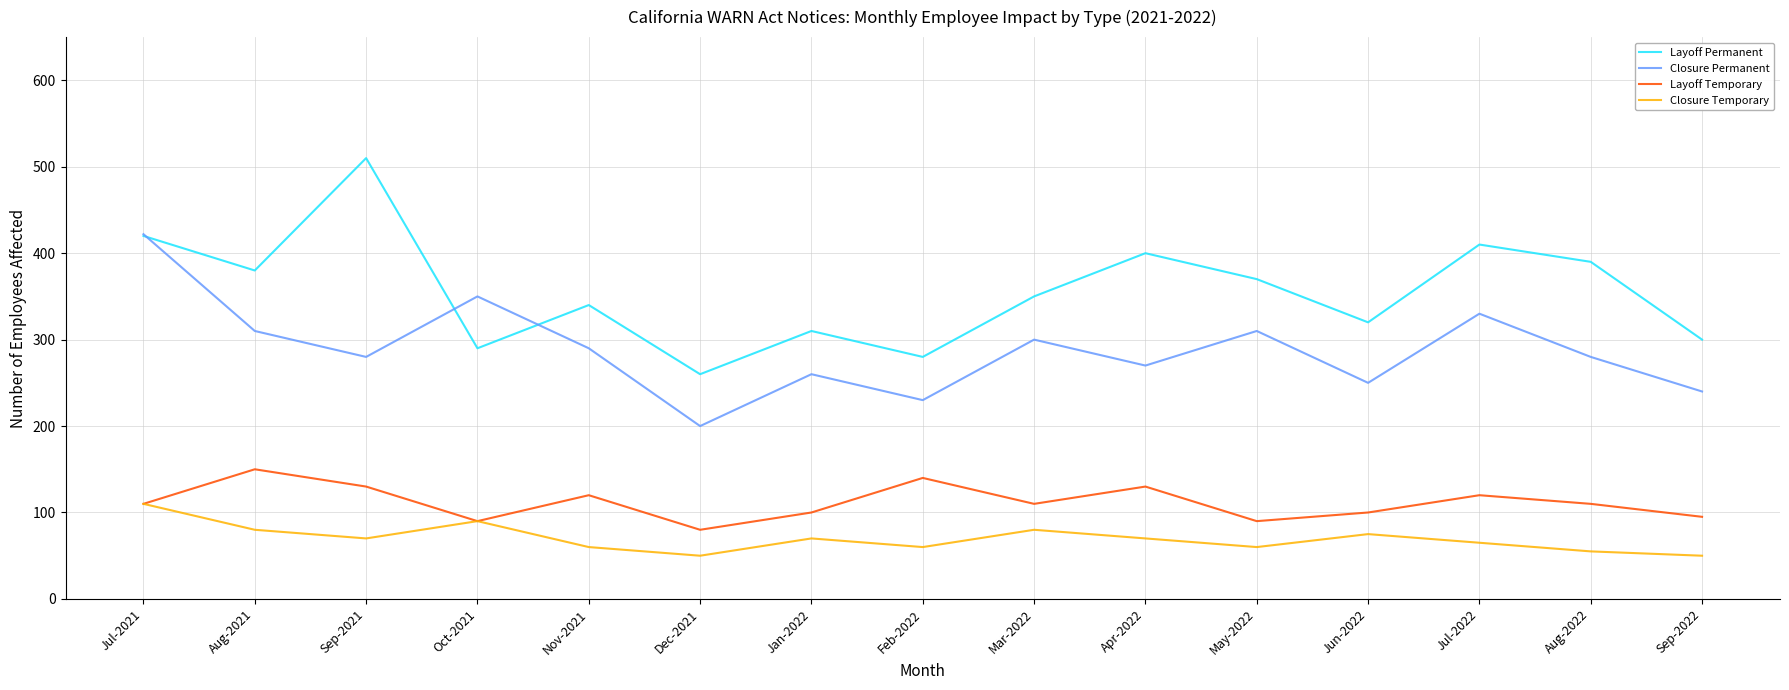

What is the difference between the maximum and minimum values in the Layoff Temporary series?

70